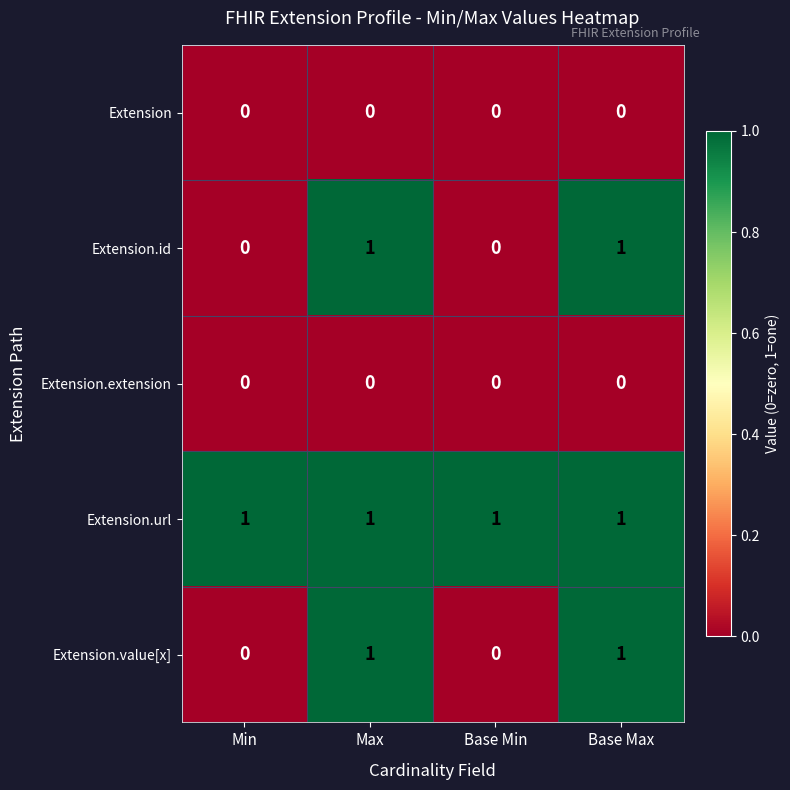

Reading right to left, what are all the values shown in this chart?

Extension: 0	0	0	0
Extension.id: 1	0	1	0
Extension.extension: 0	0	0	0
Extension.url: 1	1	1	1
Extension.value[x]: 1	0	1	0